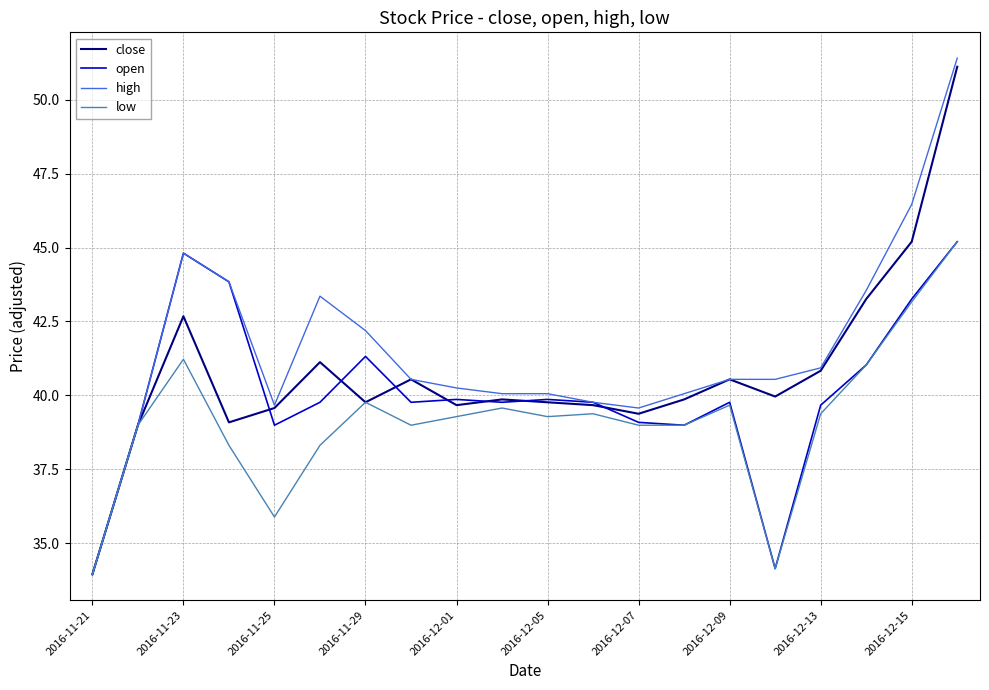

What is the maximum value for high?

51.4